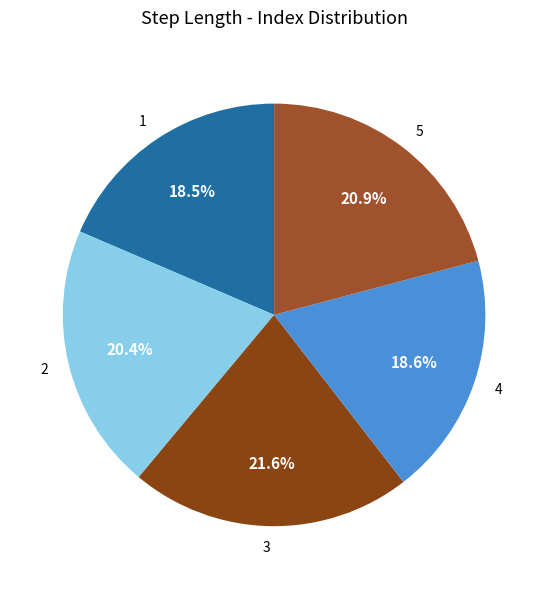

What is the total percentage of 1 and 5?

39.4%